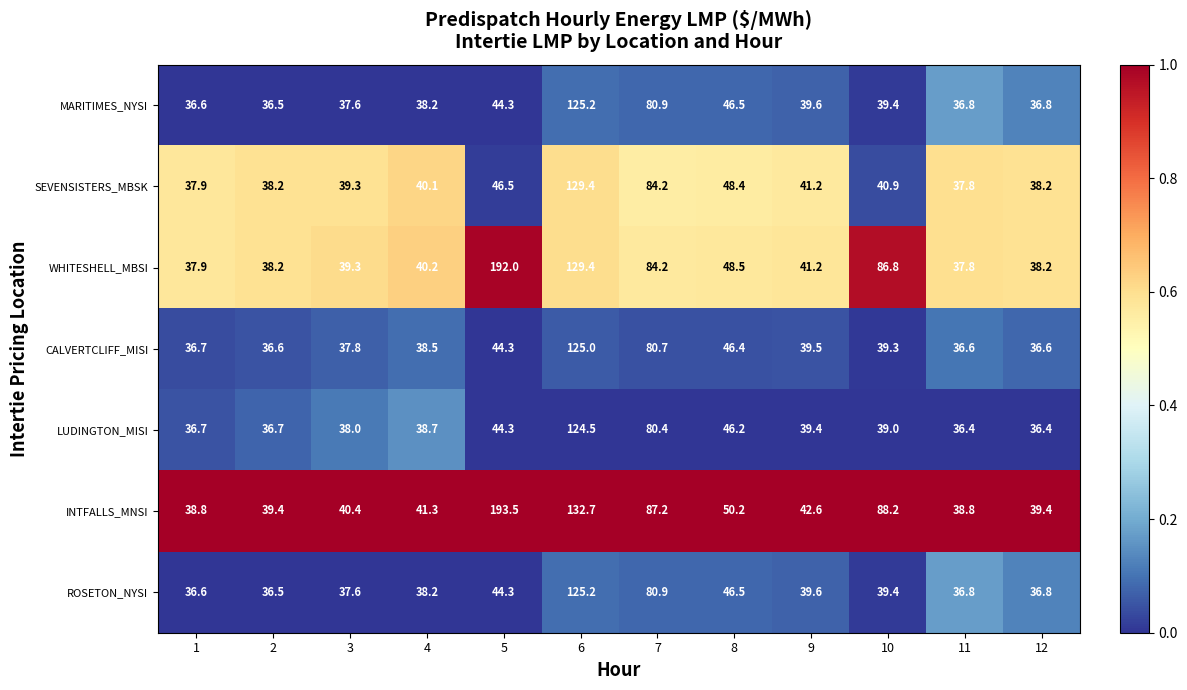

What is the difference between the second highest and second lowest values in the SEVENSISTERS_MBSK series?

46.3